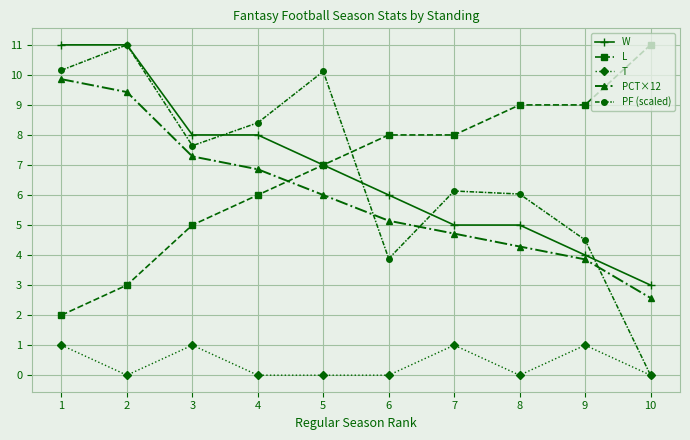

The PCT×12 series shows 6.8 at 9. True or false?

False